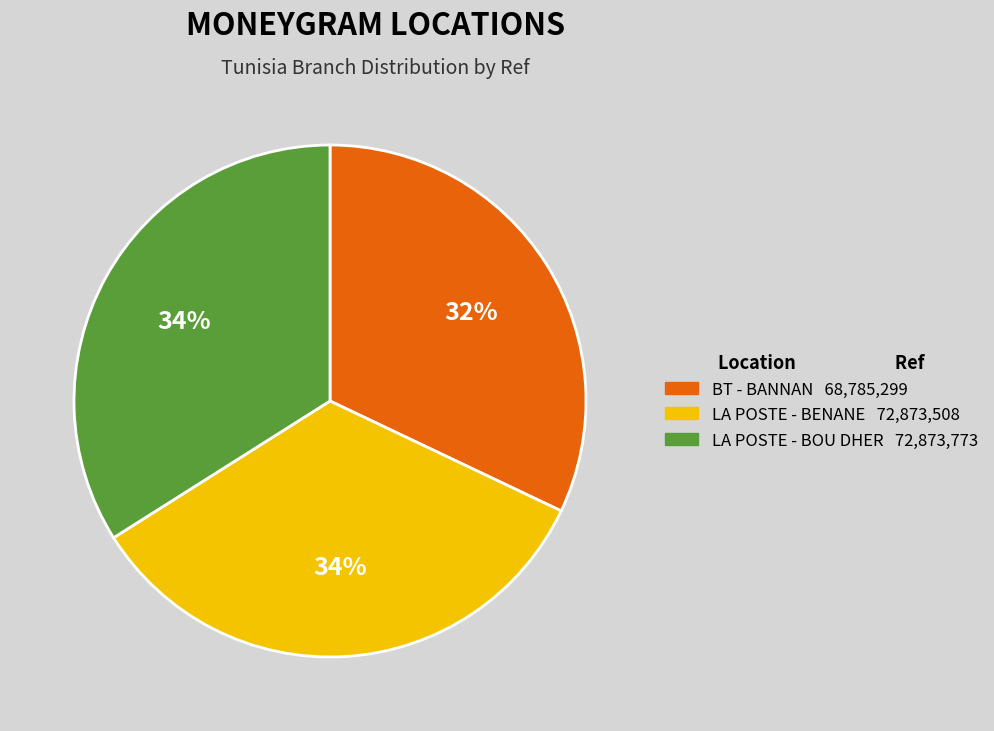

How many slices are in this pie chart?

3